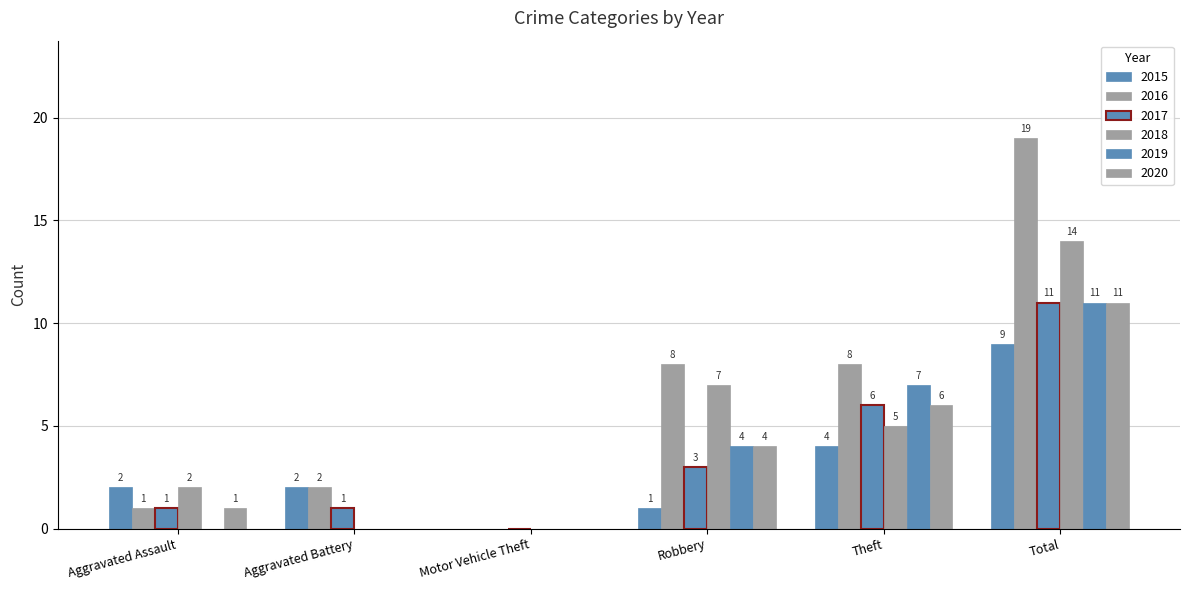

What is the difference between the second highest and minimum values in the 2019 series?

7